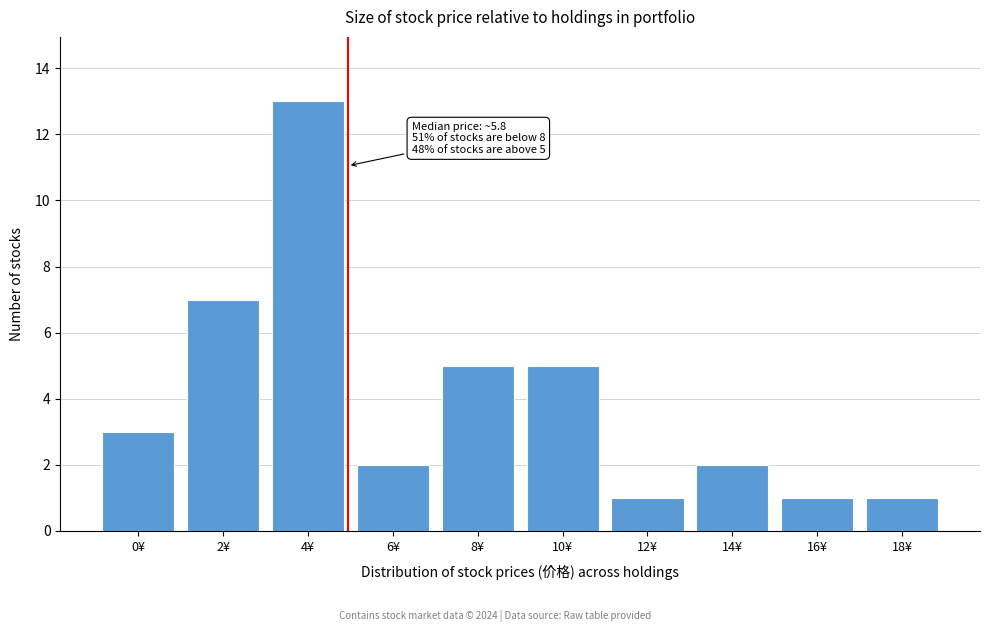

Reading left to right, what are all the values shown in this chart?

3	7	13	2	5	5	1	2	1	1